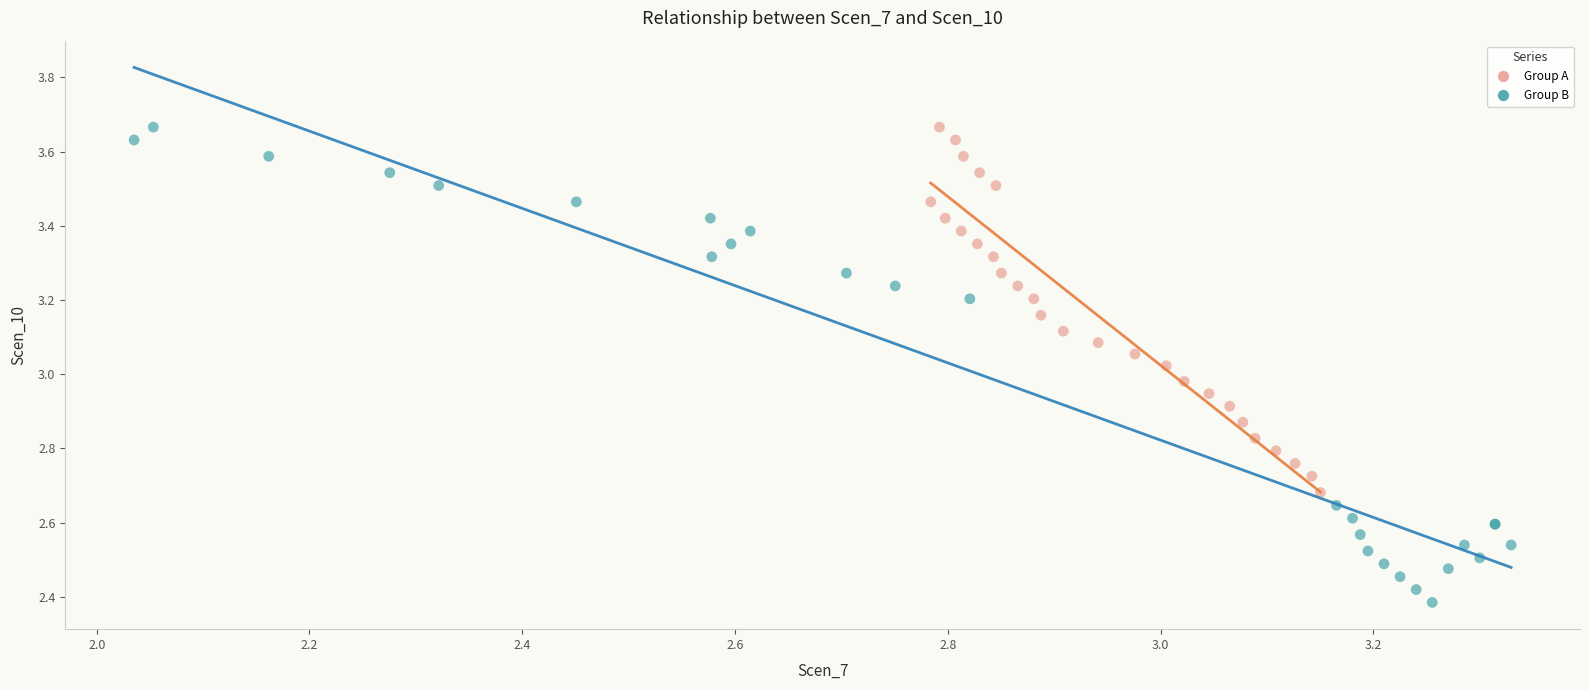

What are all the series names shown in the legend?

Group A, Group B